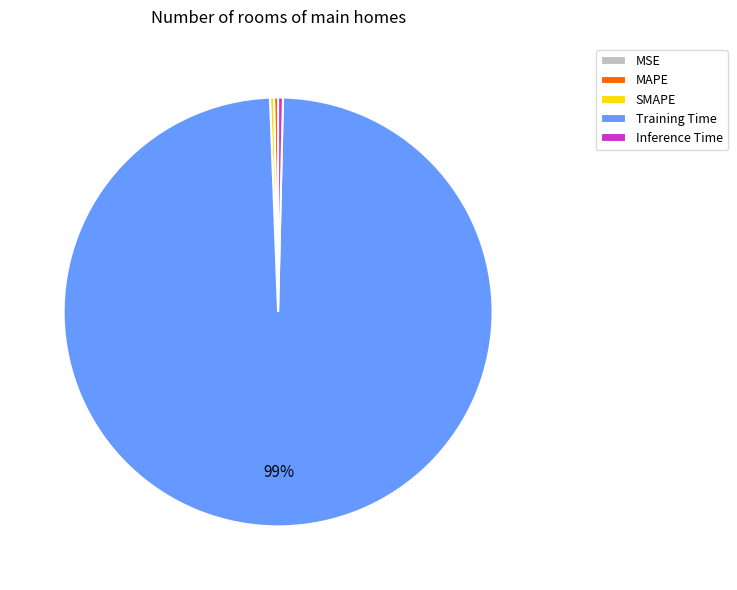

True or false: Inference Time accounts for 12% of the total.

False